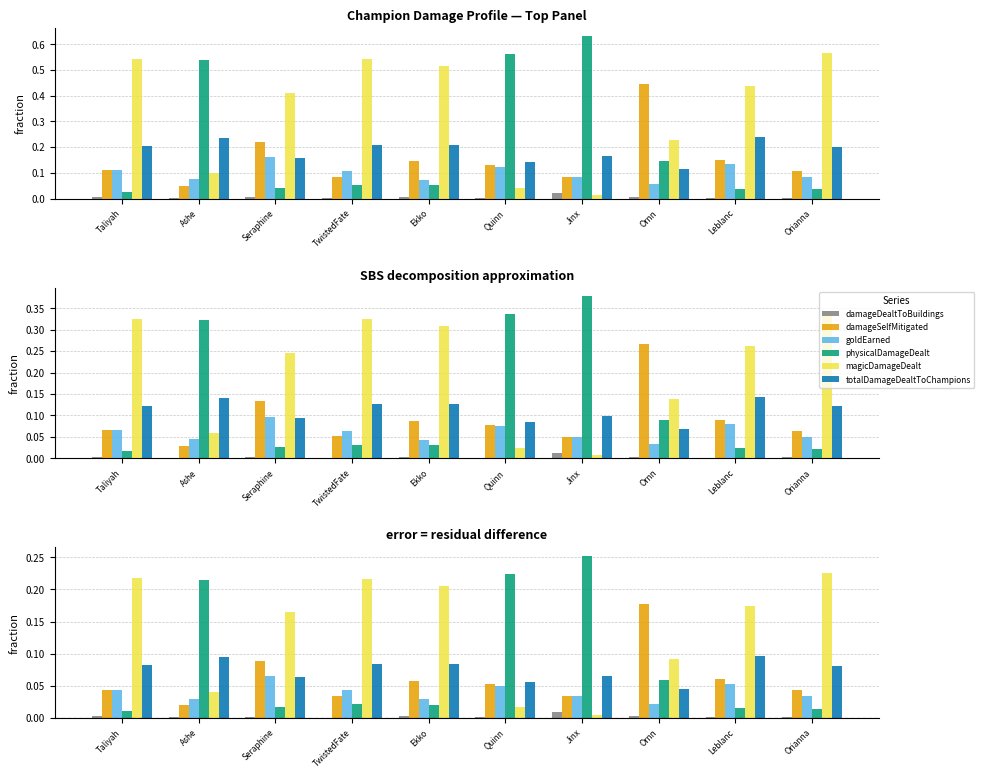

Reading left to right, transcribe all the data shown in this chart.

damageDealtToBuildings: Taliyah=0.0	Ashe=0.0	Seraphine=0.0	TwistedFate=0.0	Ekko=0.0	Quinn=0.0	Jinx=0.0	Ornn=0.0	Leblanc=0.0	Orianna=0.0
damageSelfMitigated: Taliyah=0.0	Ashe=0.0	Seraphine=0.1	TwistedFate=0.0	Ekko=0.1	Quinn=0.1	Jinx=0.0	Ornn=0.2	Leblanc=0.1	Orianna=0.0
goldEarned: Taliyah=0.0	Ashe=0.0	Seraphine=0.1	TwistedFate=0.0	Ekko=0.0	Quinn=0.0	Jinx=0.0	Ornn=0.0	Leblanc=0.1	Orianna=0.0
physicalDamageDealt: Taliyah=0.0	Ashe=0.2	Seraphine=0.0	TwistedFate=0.0	Ekko=0.0	Quinn=0.2	Jinx=0.3	Ornn=0.1	Leblanc=0.0	Orianna=0.0
magicDamageDealt: Taliyah=0.2	Ashe=0.0	Seraphine=0.2	TwistedFate=0.2	Ekko=0.2	Quinn=0.0	Jinx=0.0	Ornn=0.1	Leblanc=0.2	Orianna=0.2
totalDamageDealtToChampions: Taliyah=0.1	Ashe=0.1	Seraphine=0.1	TwistedFate=0.1	Ekko=0.1	Quinn=0.1	Jinx=0.1	Ornn=0.0	Leblanc=0.1	Orianna=0.1